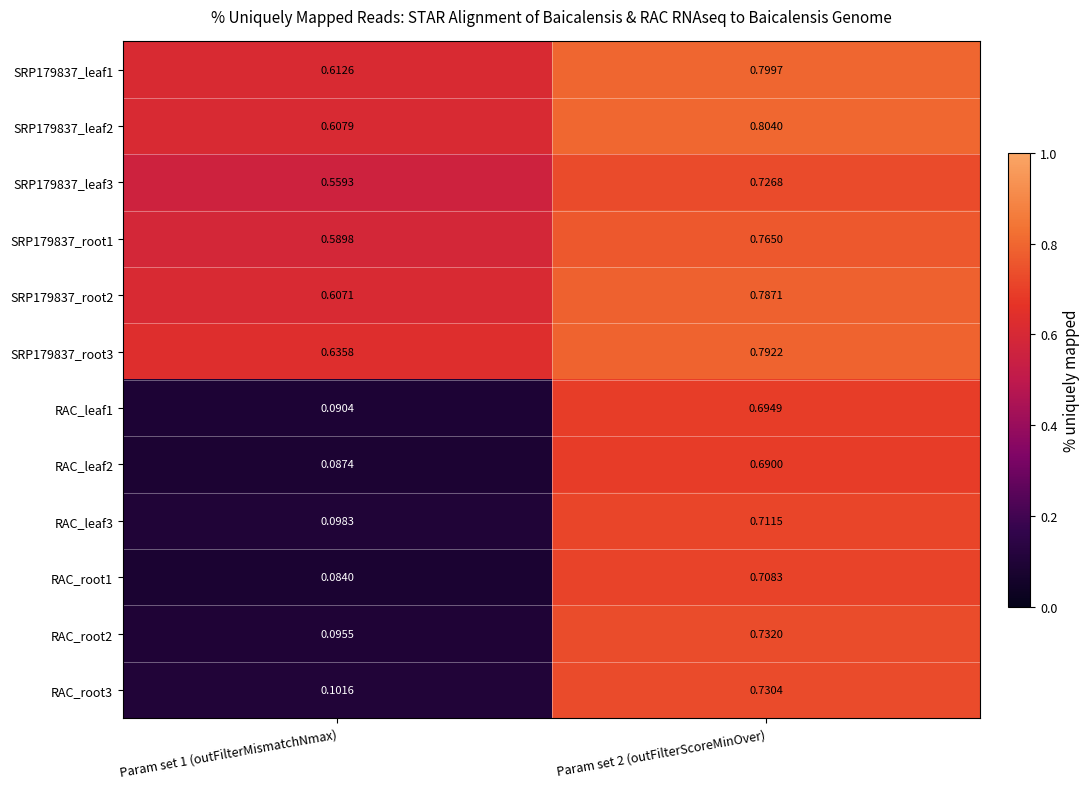

Which series has the widest spread of values?

RAC_root2